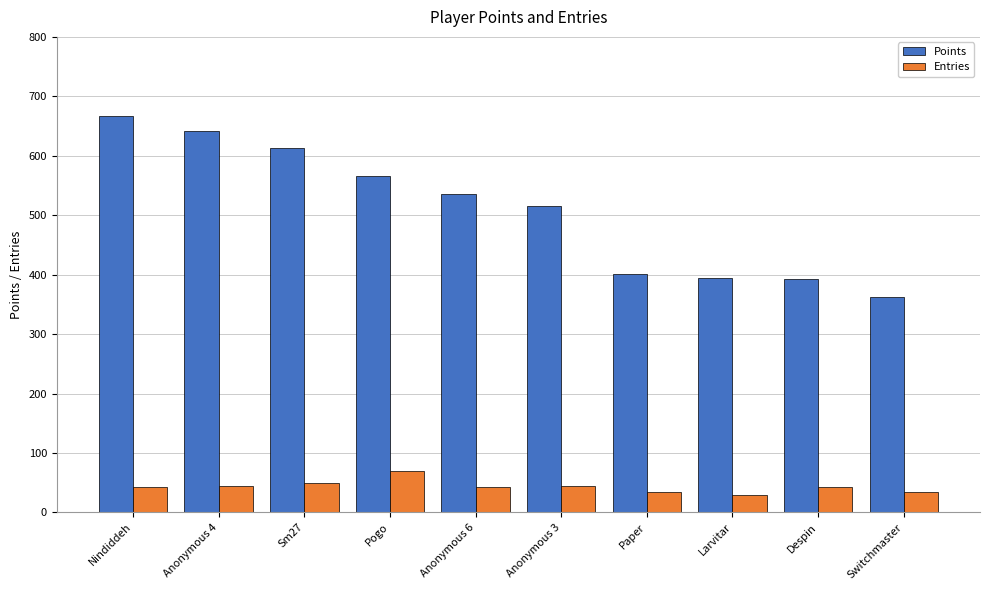

Between Nindiddeh and Switchmaster, which series saw the biggest shift?

Points